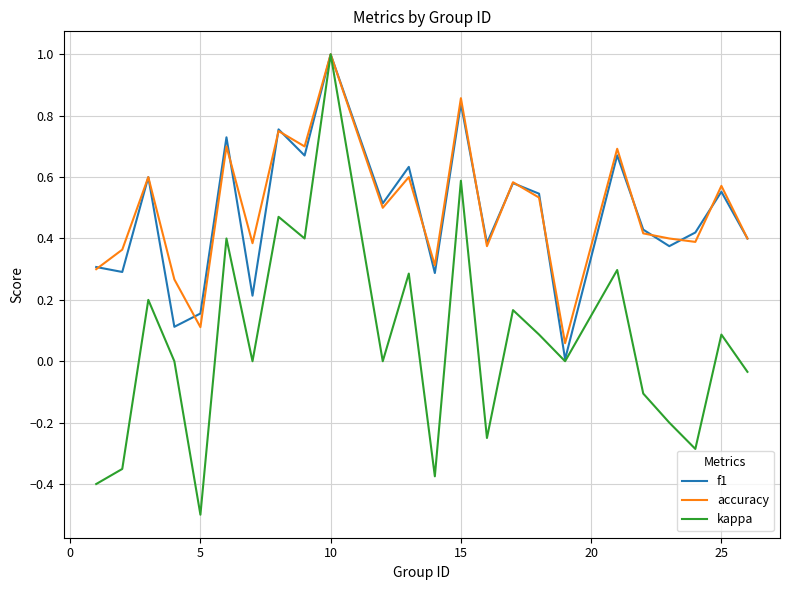

Which series has the largest range (max minus min)?

kappa